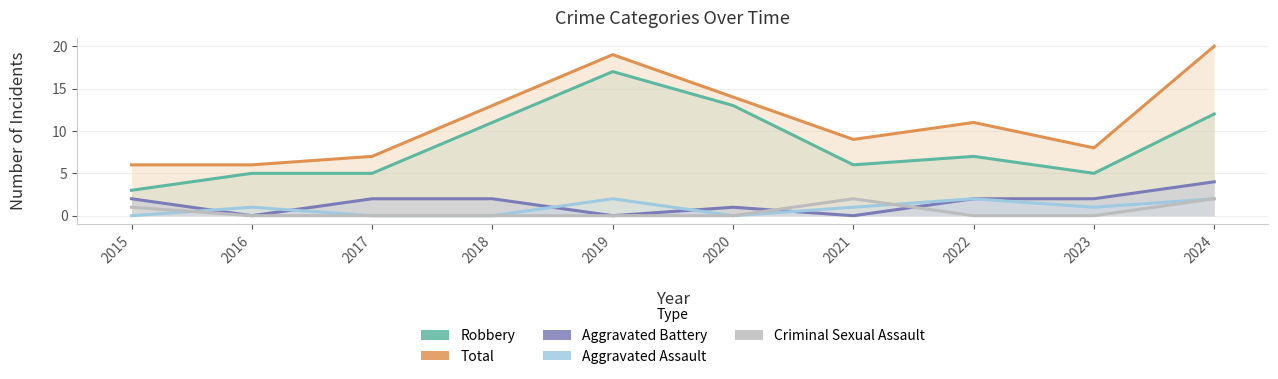

At which category does the chart reach its minimum across all series?

2016